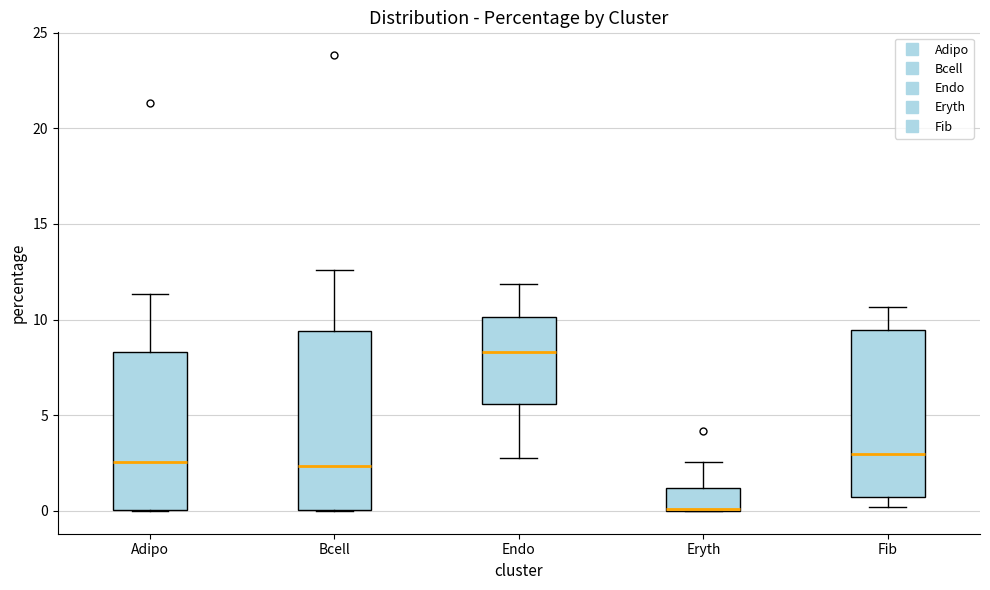

Where does the upper whisker of the box for Eryth end on the y-axis? The values are not printed on the chart, so give them approximately, as read against the axis.

2.5